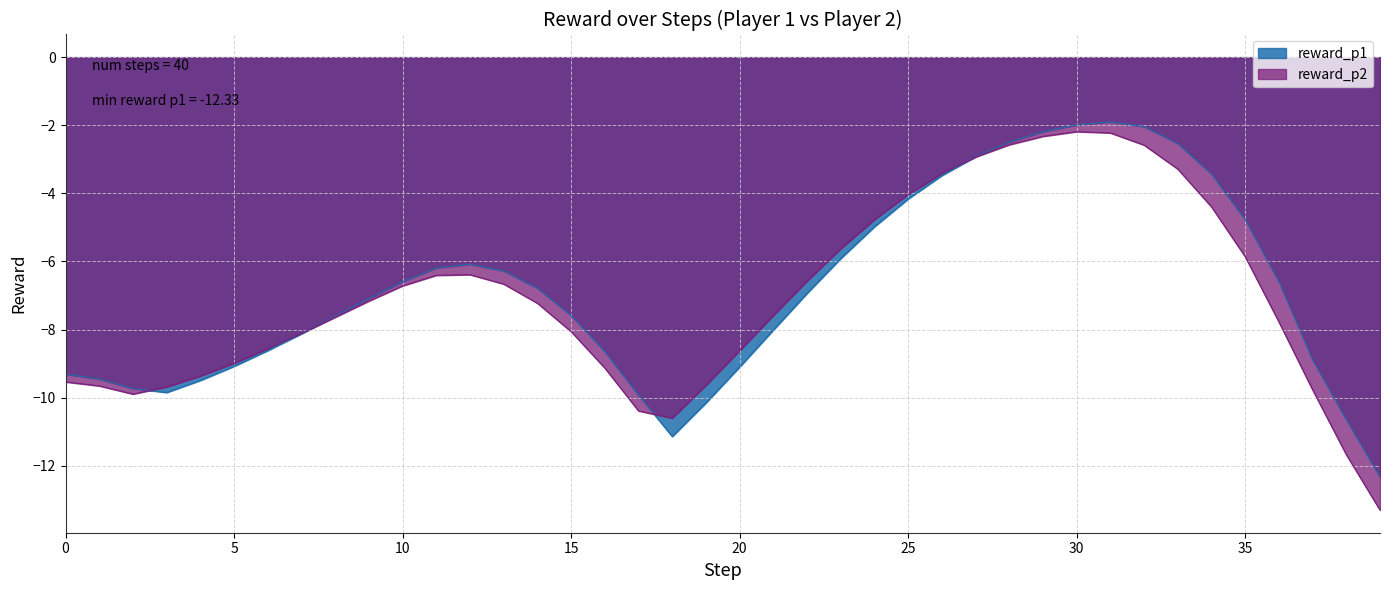

The reward_p2 series shows -12.3 at 4. True or false?

False